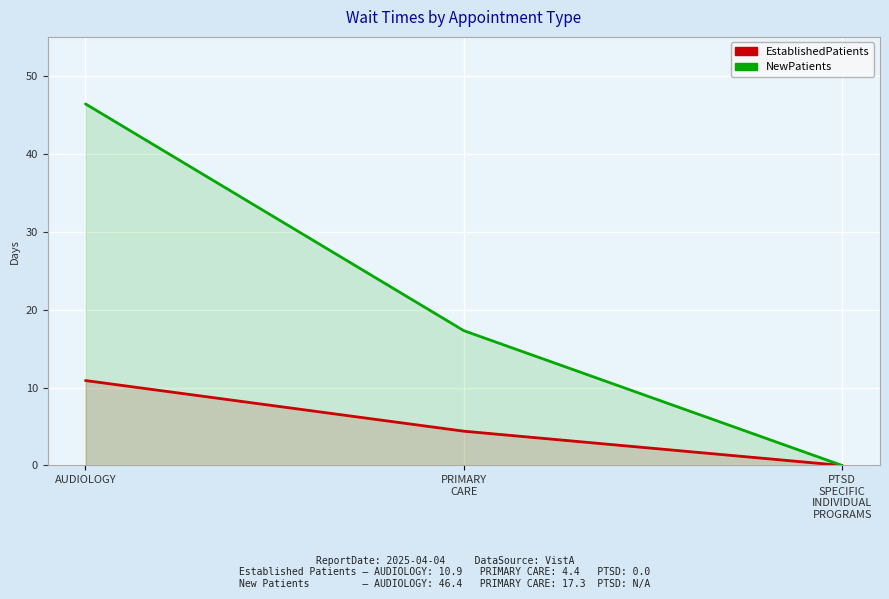

Which label corresponds to the largest value in the chart?

AUDIOLOGY